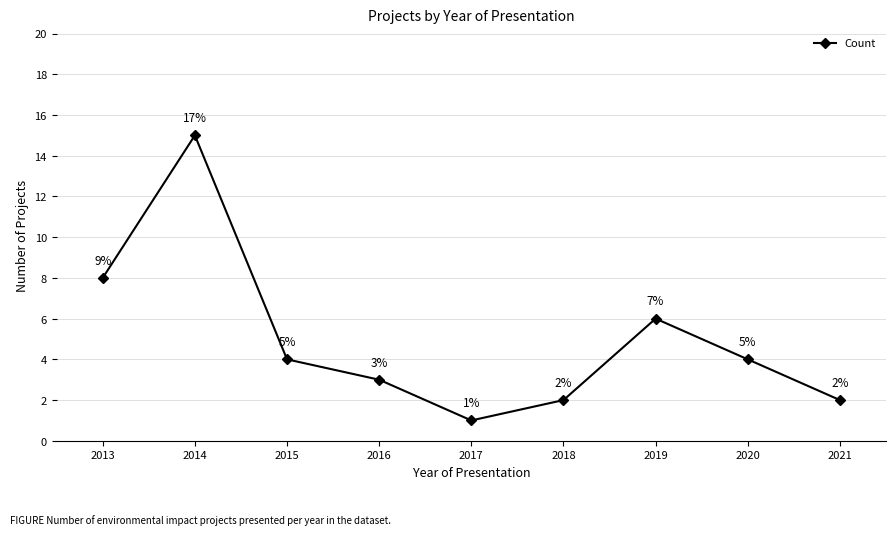

At which category does the data reach its first local peak?

2014